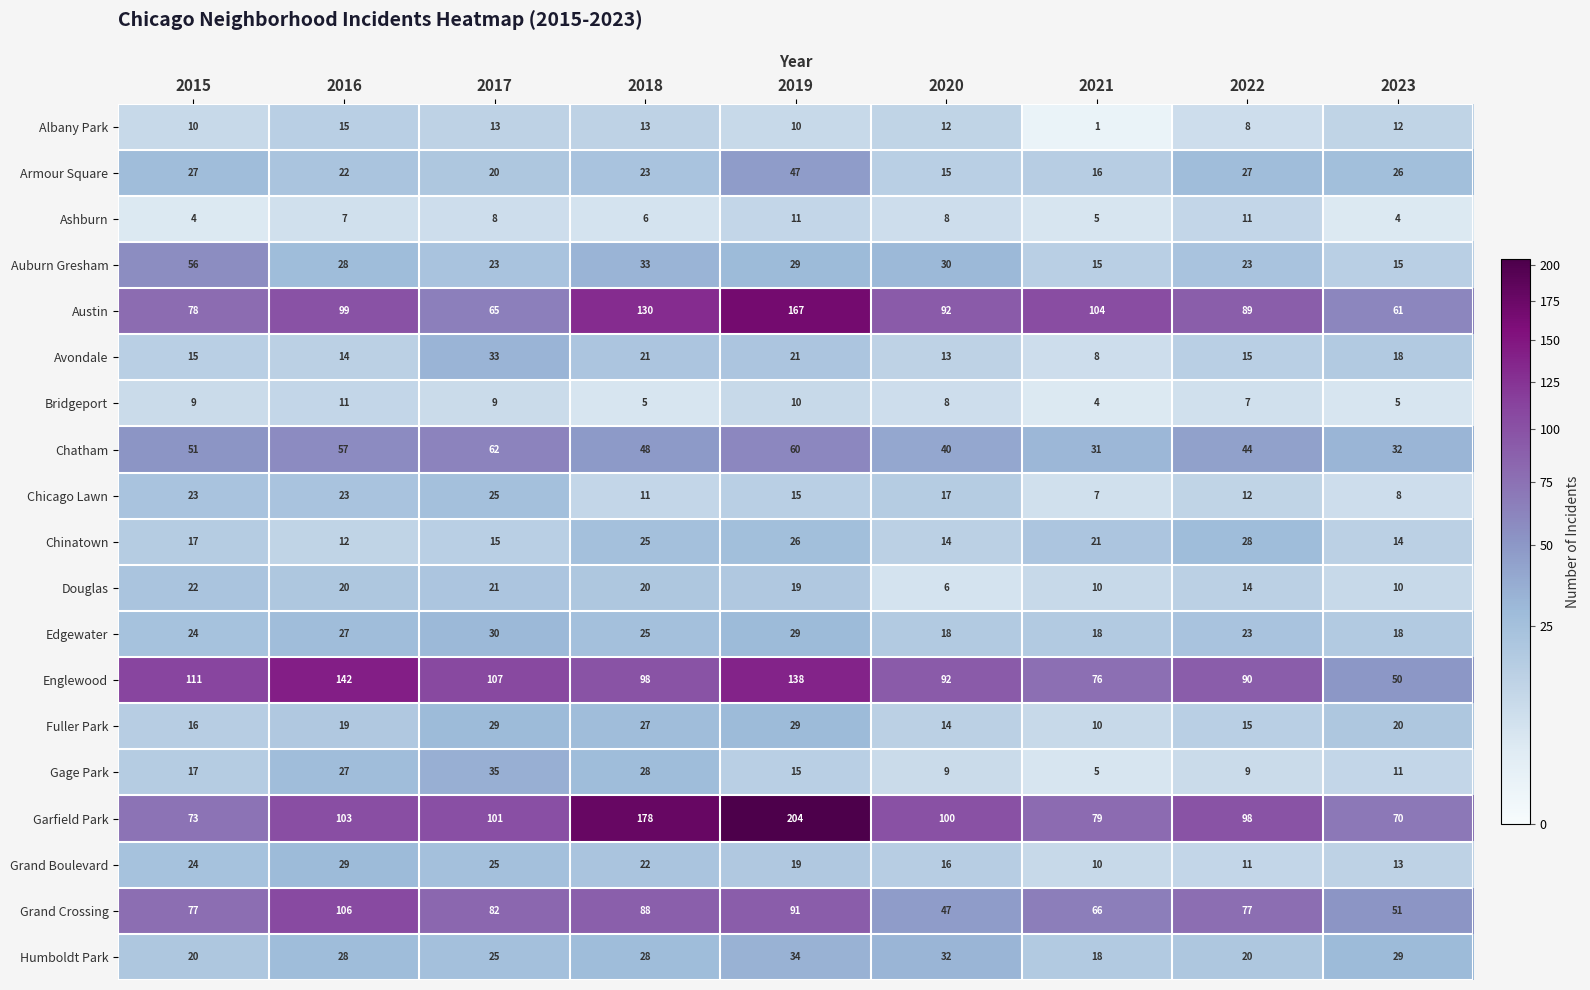

How many values in the Armour Square series are below 23?

4